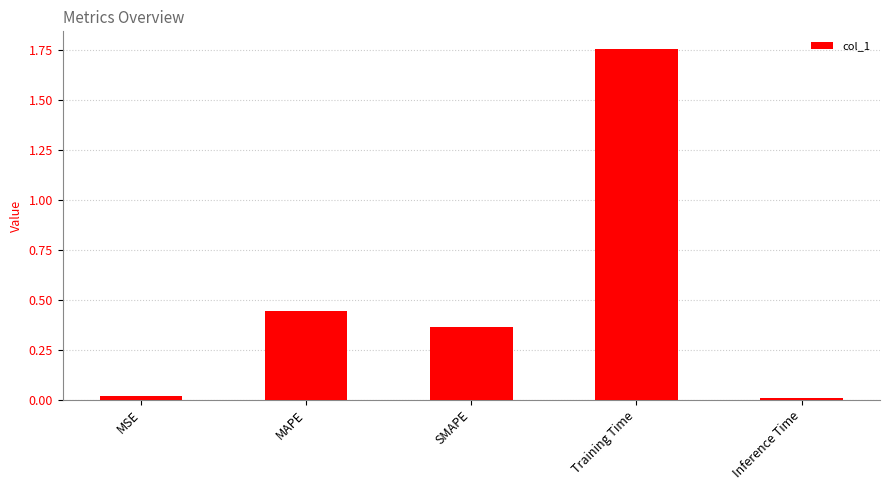

Are the bars grouped side by side (vs. stacked)?

No